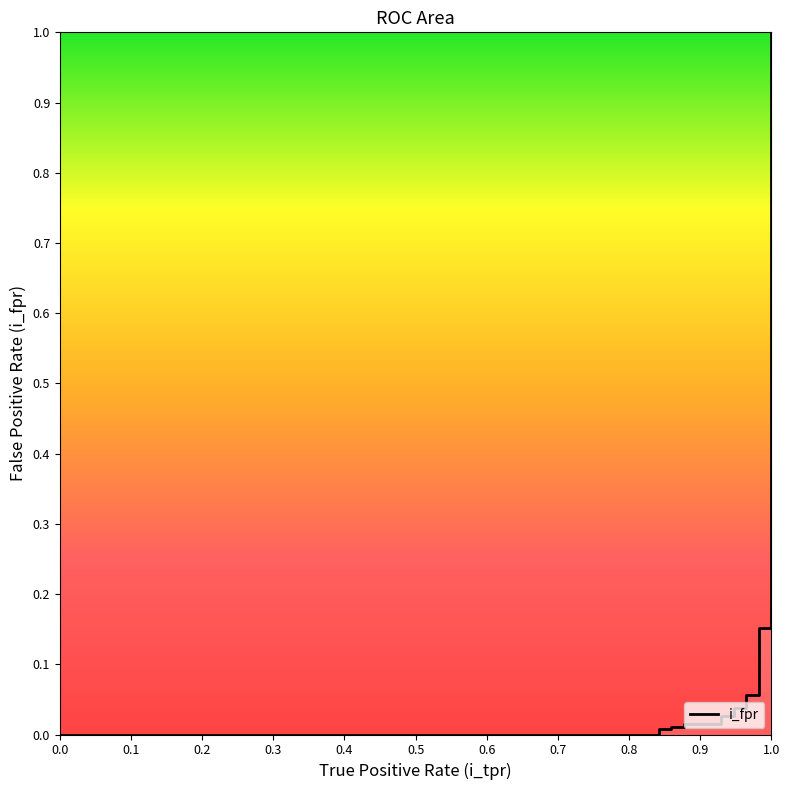

Reading left to right, transcribe all the data shown in this chart.

0.0	0.0	0.0	0.0	0.0	0.0	0.0	0.0	0.0	0.0	0.0	0.0	0.0	0.1	0.1	0.2	0.2	1.0